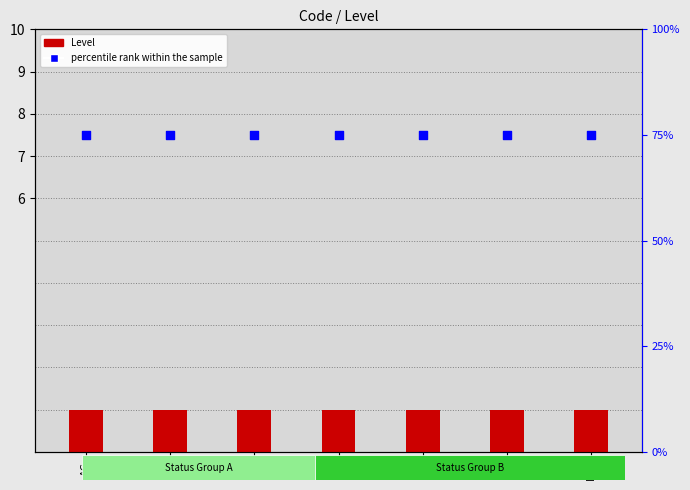

Which series has the largest total across all categories?

percentile rank within the sample